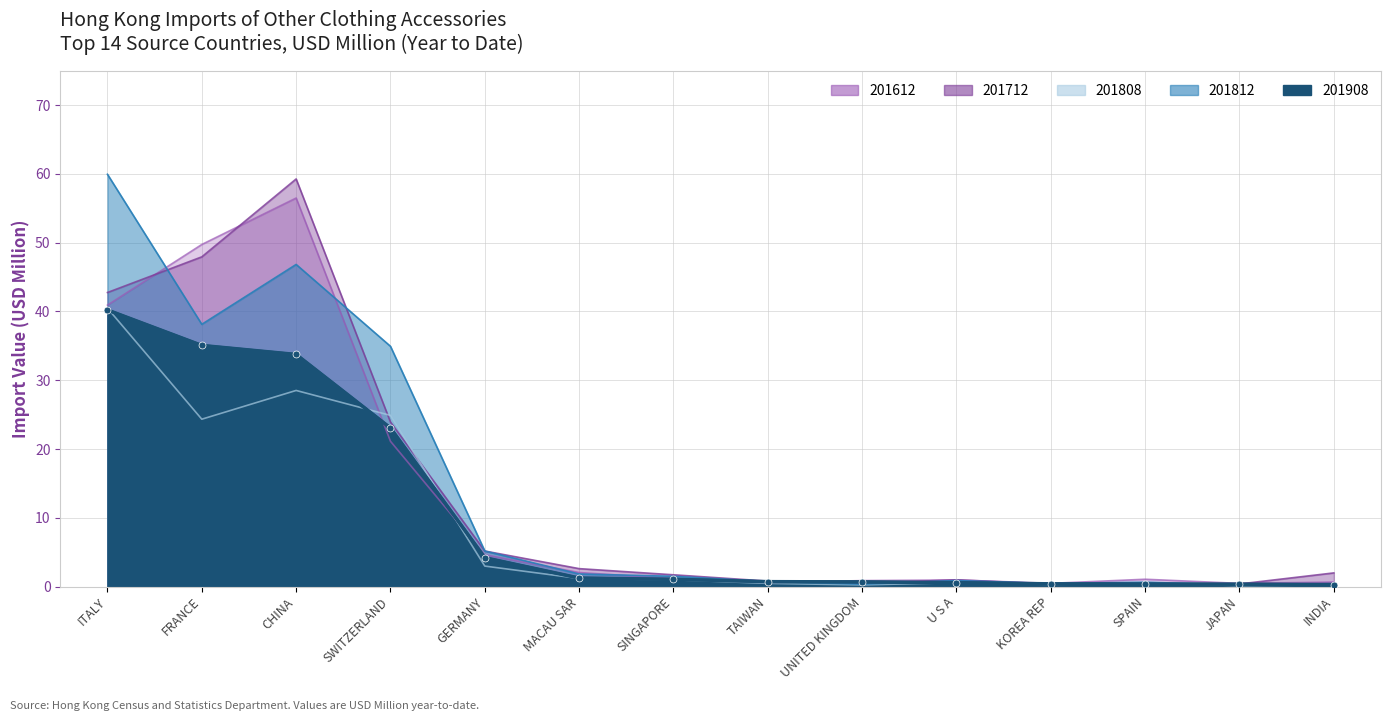

List the labels in order of 201812 value, largest first.

ITALY, CHINA, FRANCE, SWITZERLAND, GERMANY, MACAU SAR, SINGAPORE, U S A, TAIWAN, SPAIN, KOREA REP, INDIA, UNITED KINGDOM, JAPAN